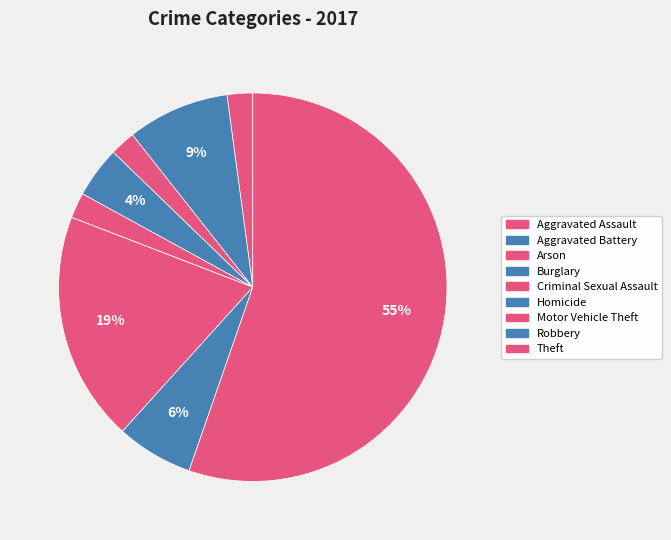

What is the change in value from Aggravated Battery to Theft?

+22